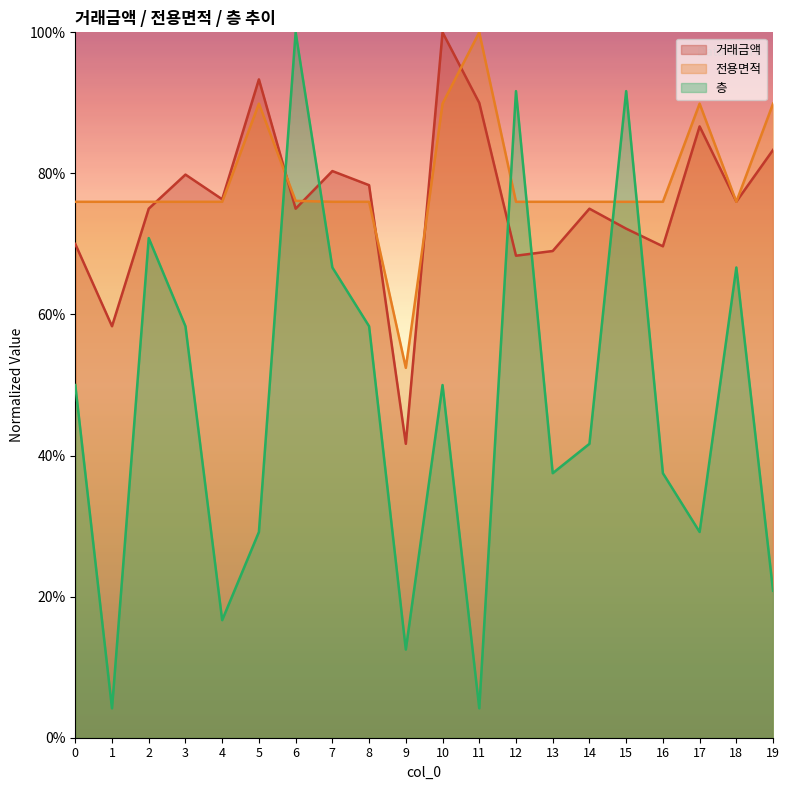

Where is the first local maximum for 층?

2